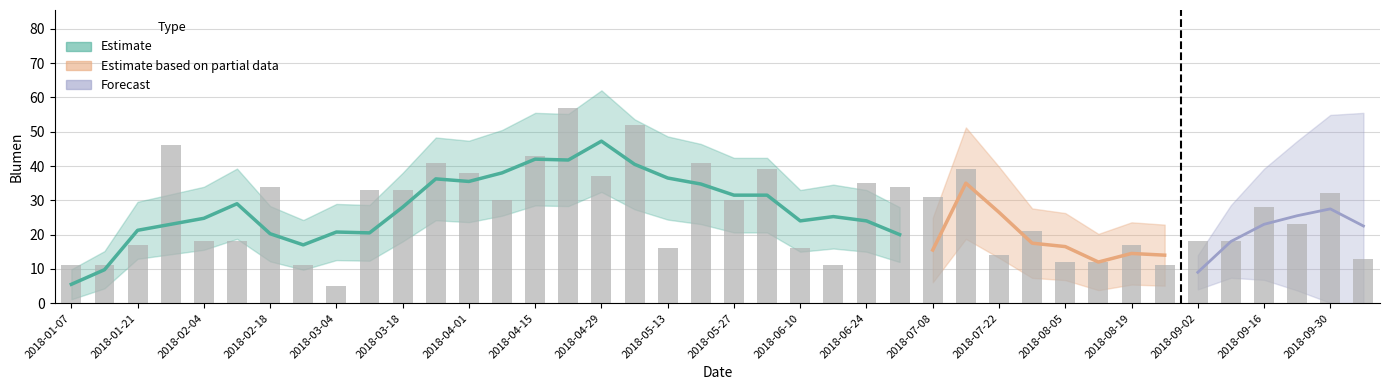

What is the difference between the second highest and minimum values?

47